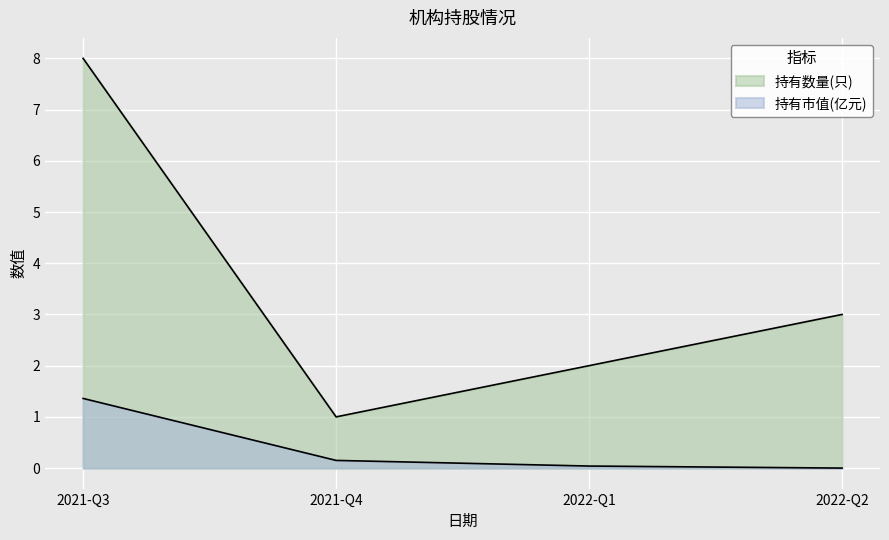

How many data points does each series have?

4